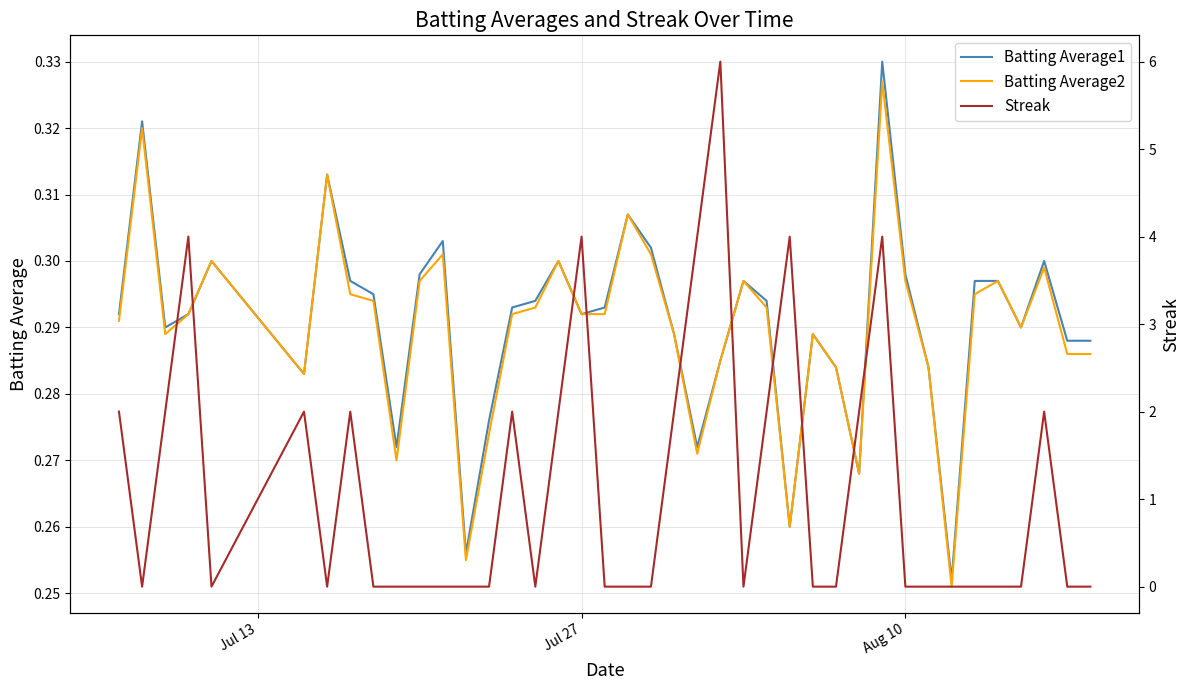

Is this an area chart (filled region under the line)?

No